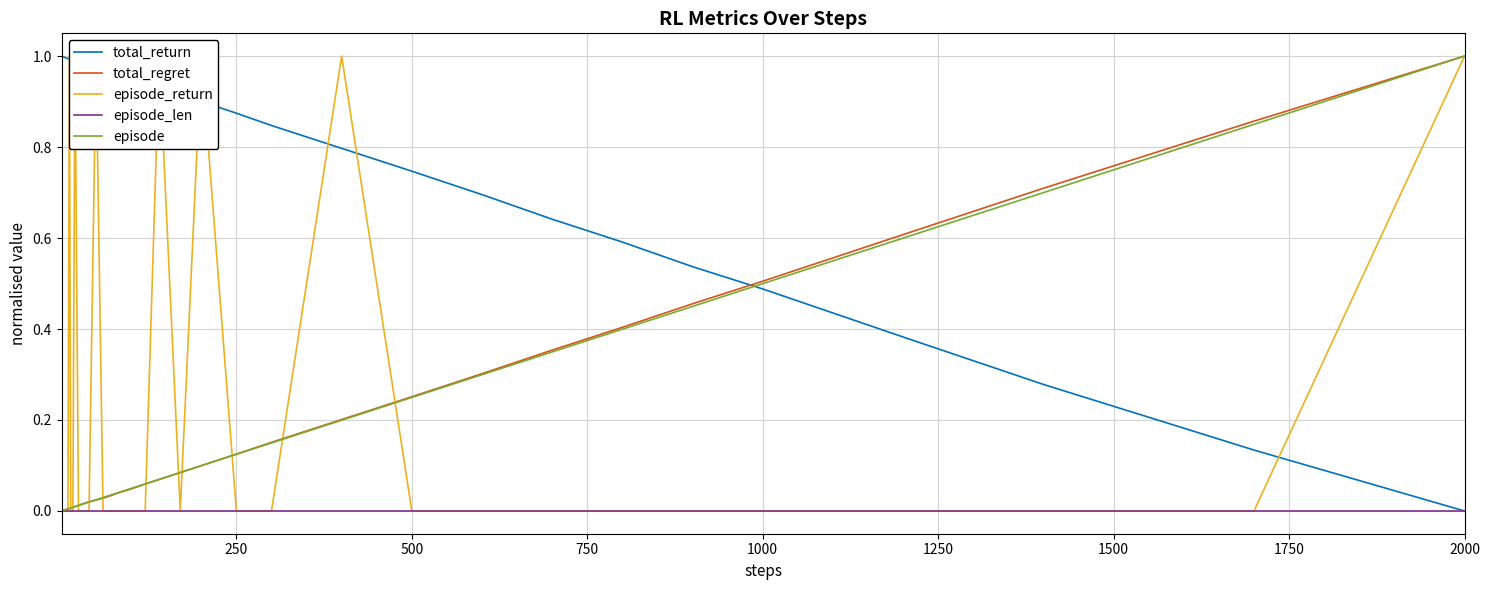

What are all the series names shown in the legend?

total_return, total_regret, episode_return, episode_len, episode